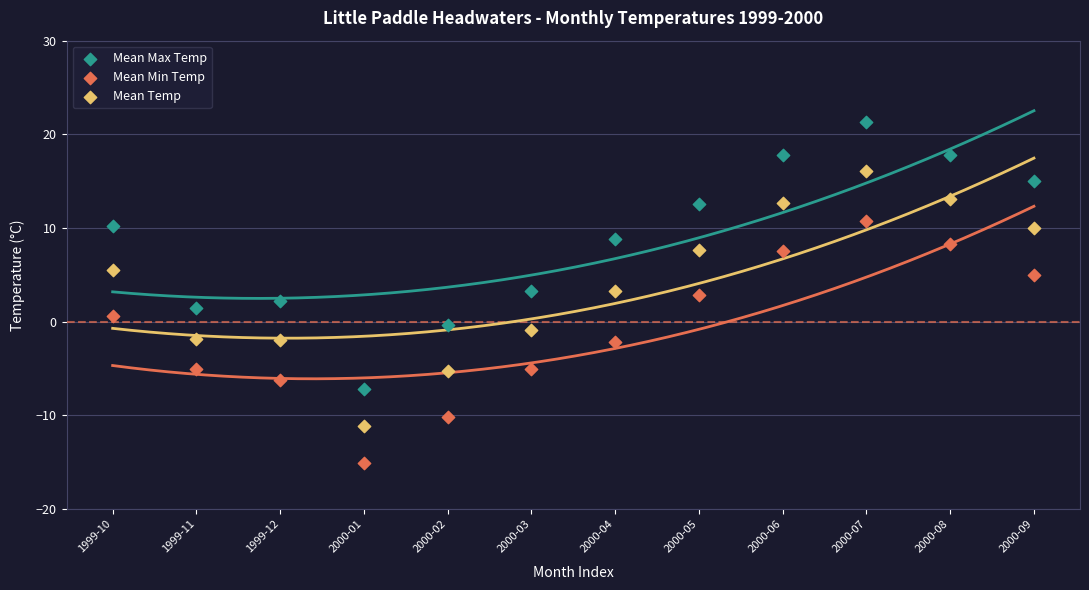

Which series reaches the maximum Y coordinate?

Mean Max Temp